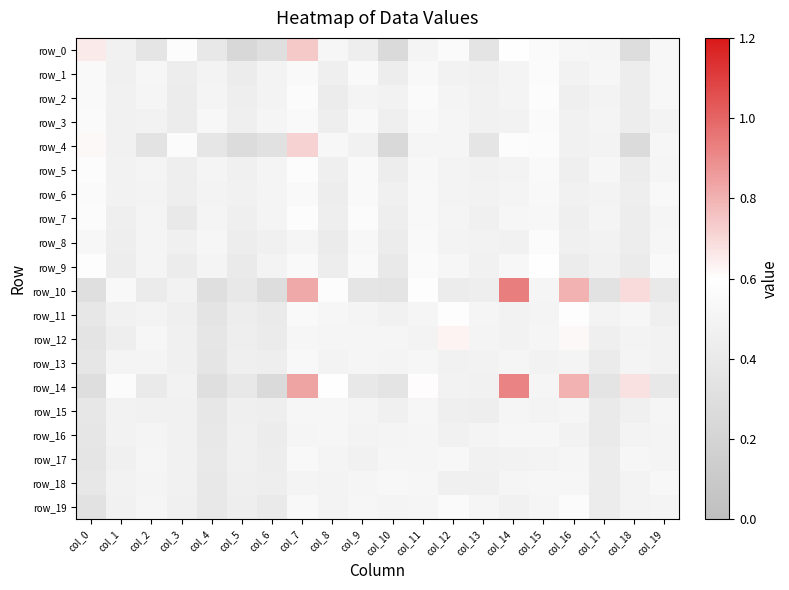

What is the total value across all series at col_1?

9.6